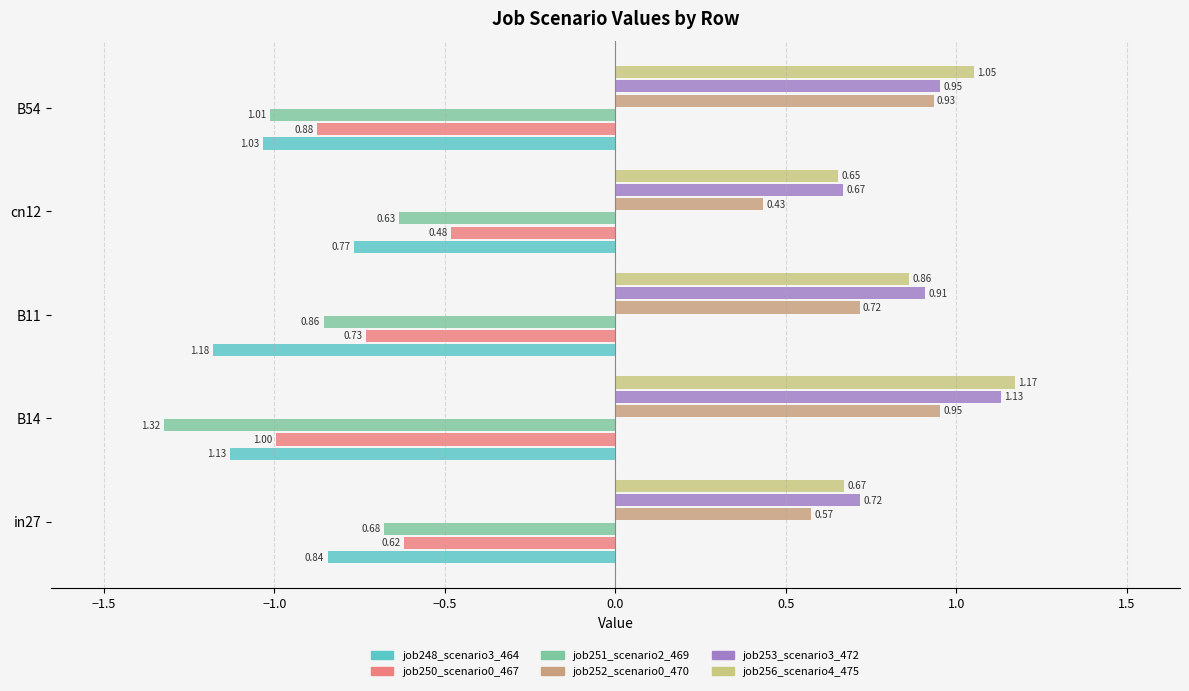

Rank the series by their maximum value, from lowest to highest.

job248_scenario3_464, job251_scenario2_469, job250_scenario0_467, job252_scenario0_470, job253_scenario3_472, job256_scenario4_475